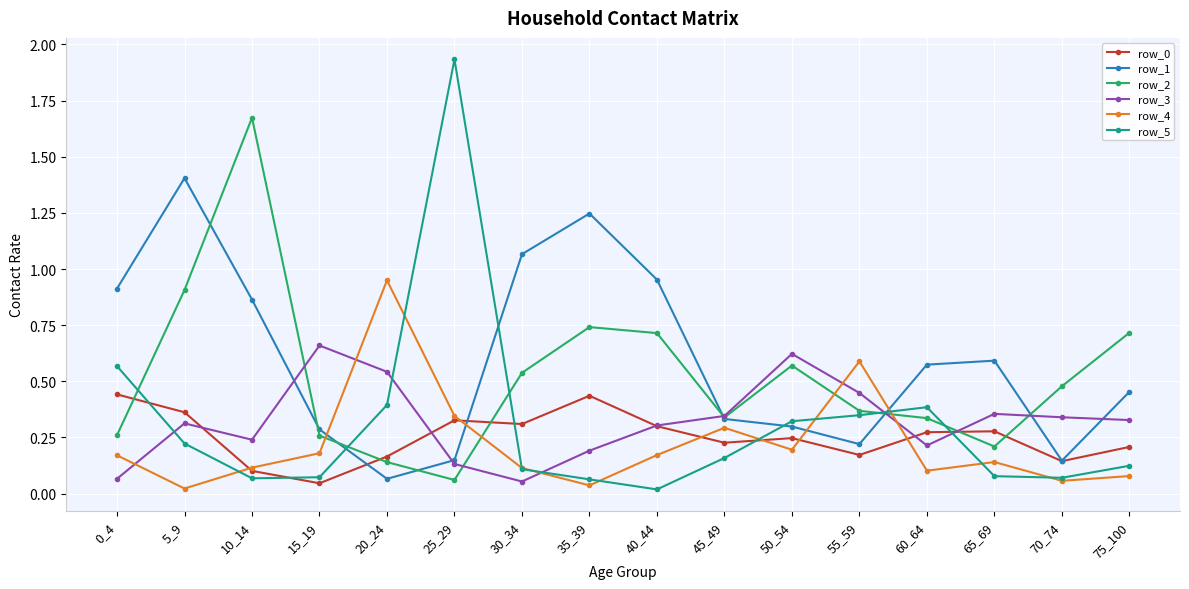

Which category has the highest value across all series?

25_29